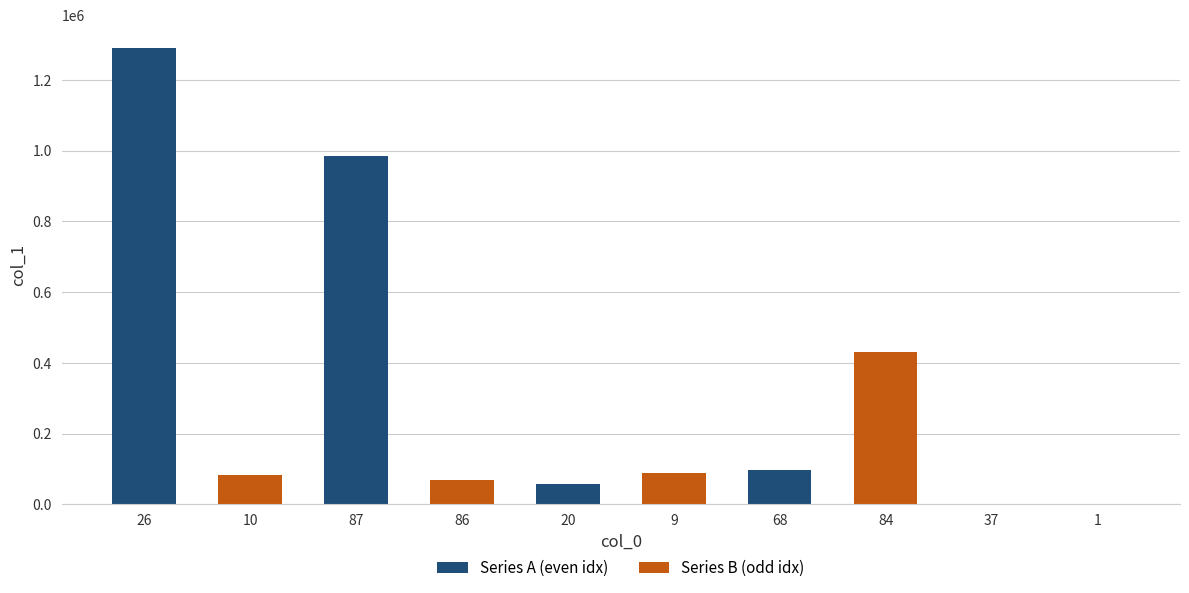

How many groups of bars are there?

10